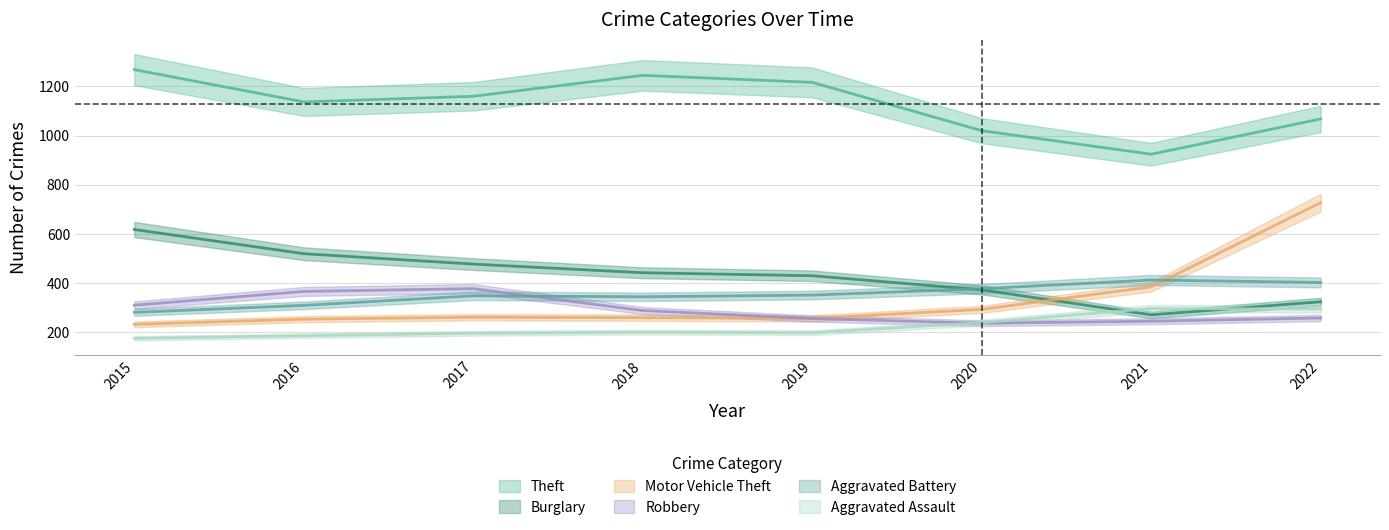

True or false: Aggravated Assault and Aggravated Battery cross at least once.

False